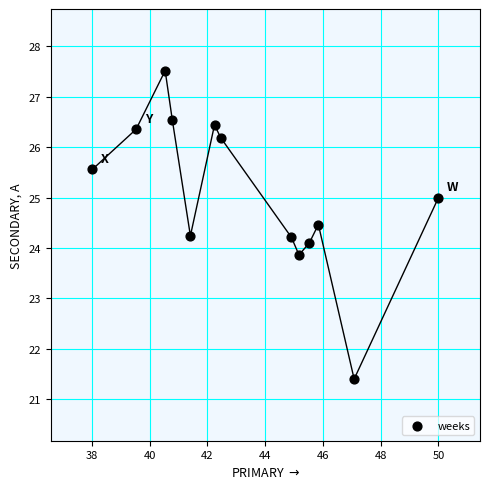

What is the range of Y values (max minus min)?

6.1